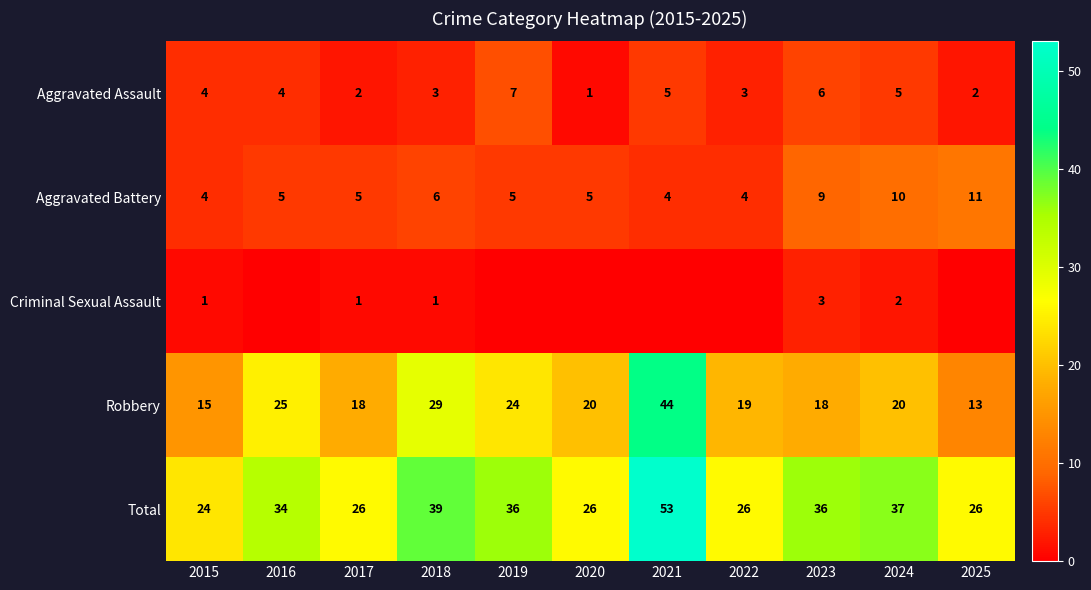

Is the value of Criminal Sexual Assault at 2025 greater than the value of Robbery at 2016?

No